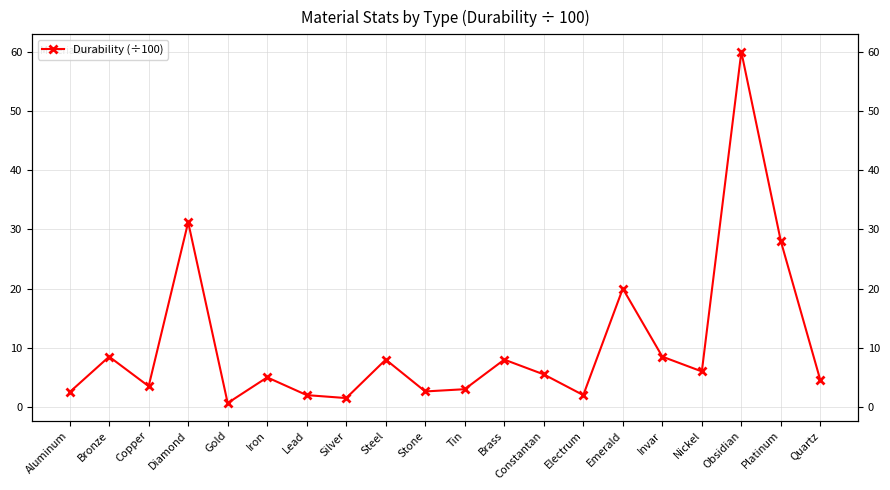

What position from the left is Quartz?

20